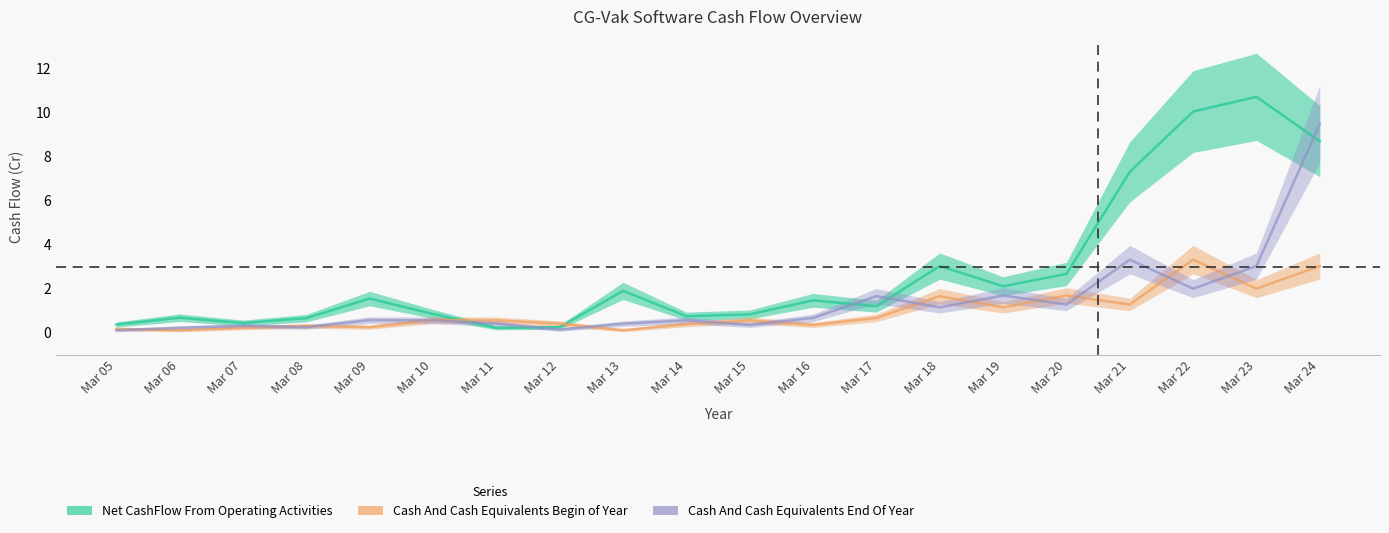

Where is Cash And Cash Equivalents Begin of Year nearest to the value 1?

Mar 19